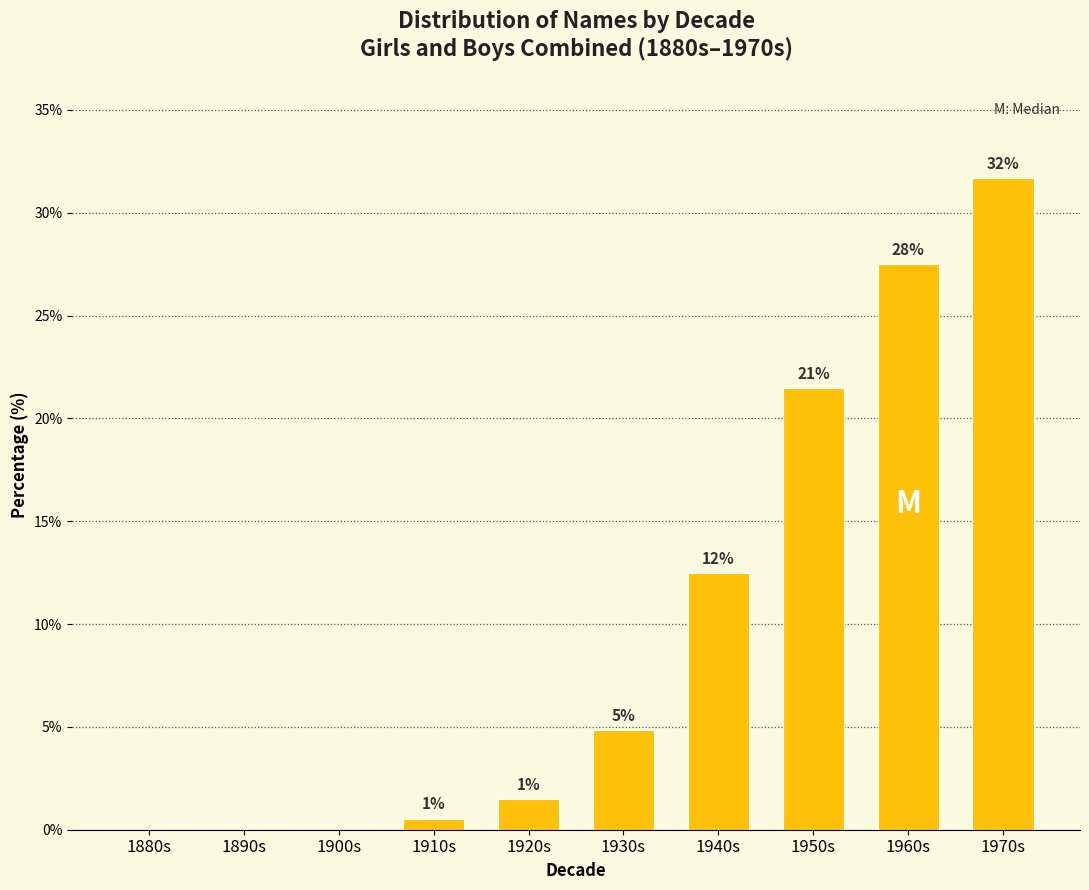

Are the bars horizontal?

No